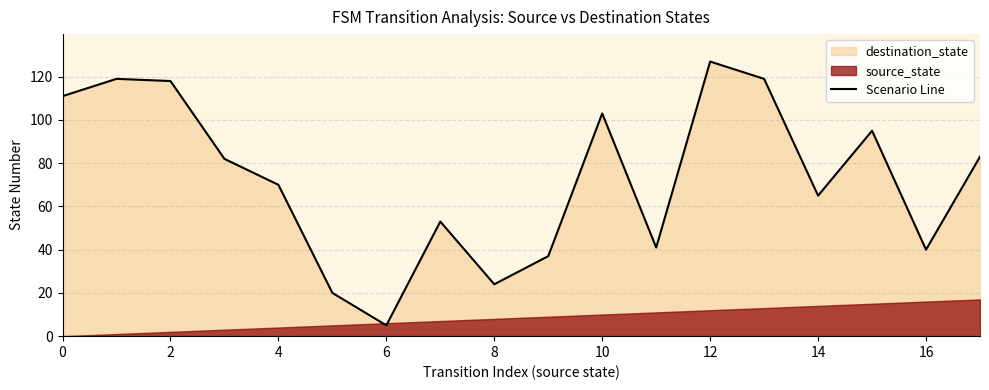

What is the highest value of the Scenario Line series?

127